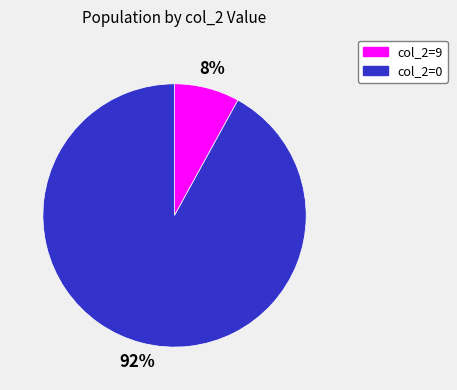

Between col_2=9 and col_2=0, which is larger?

col_2=0